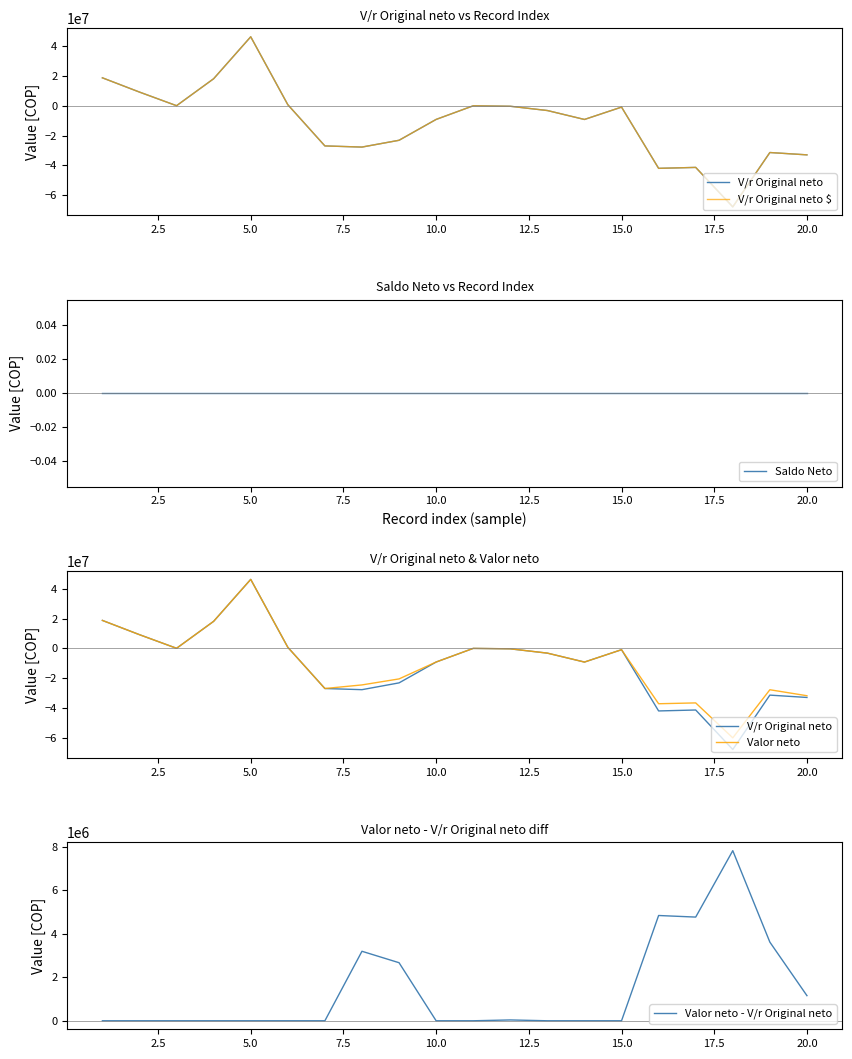

What are all the series names shown in the legend?

V/r Original neto, V/r Original neto $, Saldo Neto, Valor neto, Valor neto - V/r Original neto